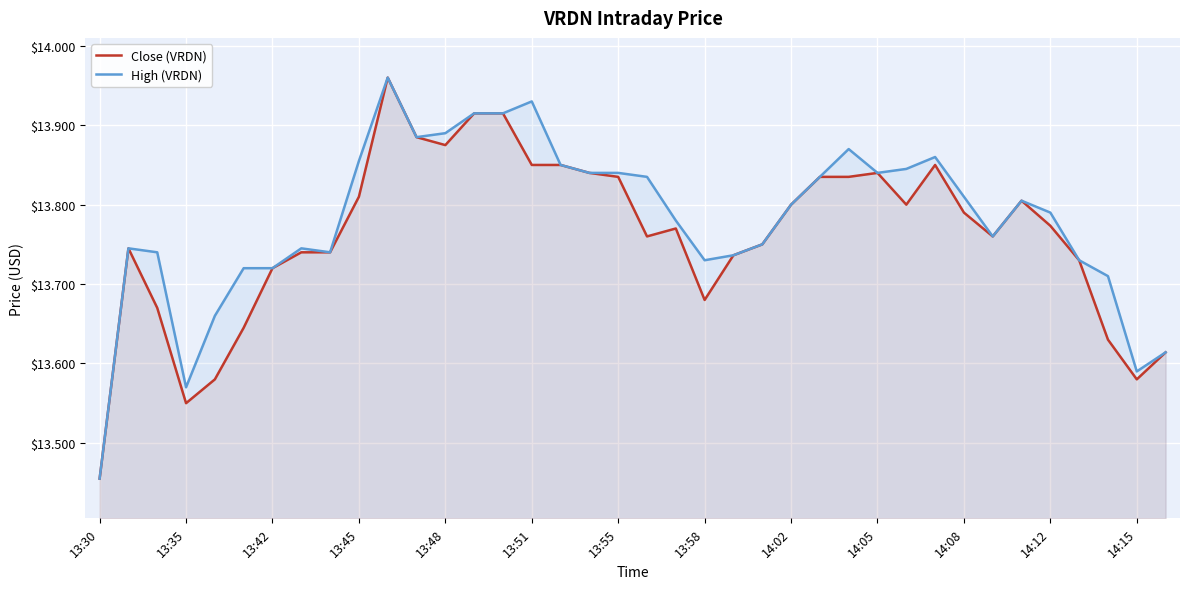

What is the total value across all series at 13:30?

26.9